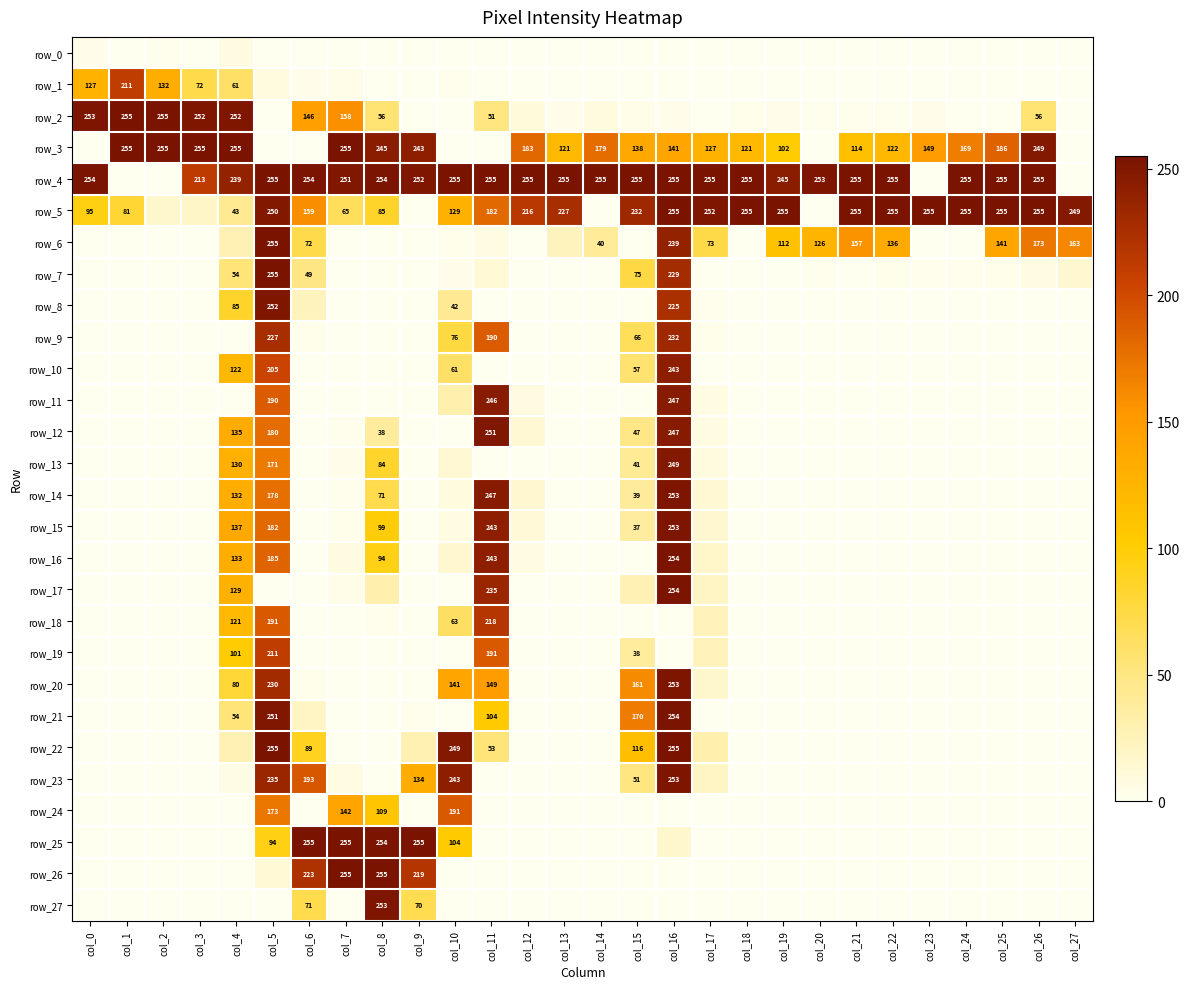

How many values in the row_7 series are below 1?

14